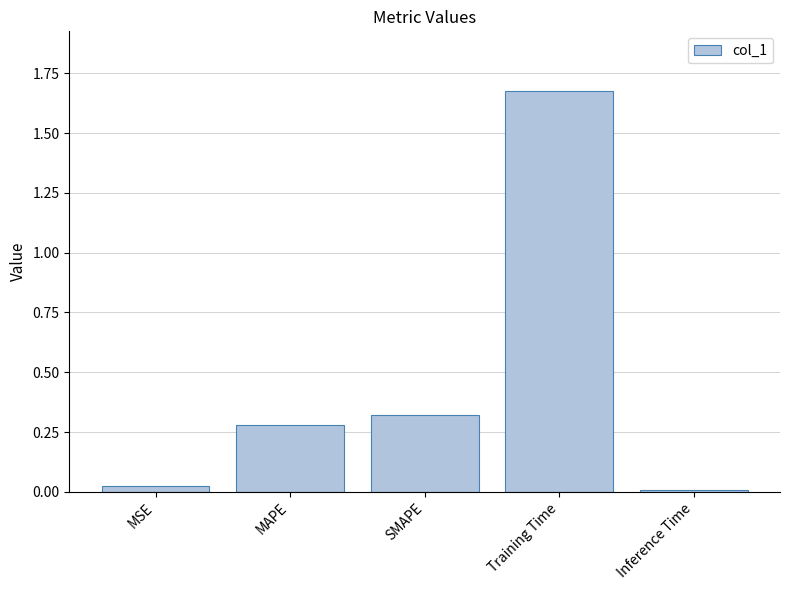

Which has a higher value, MSE or Training Time?

Training Time